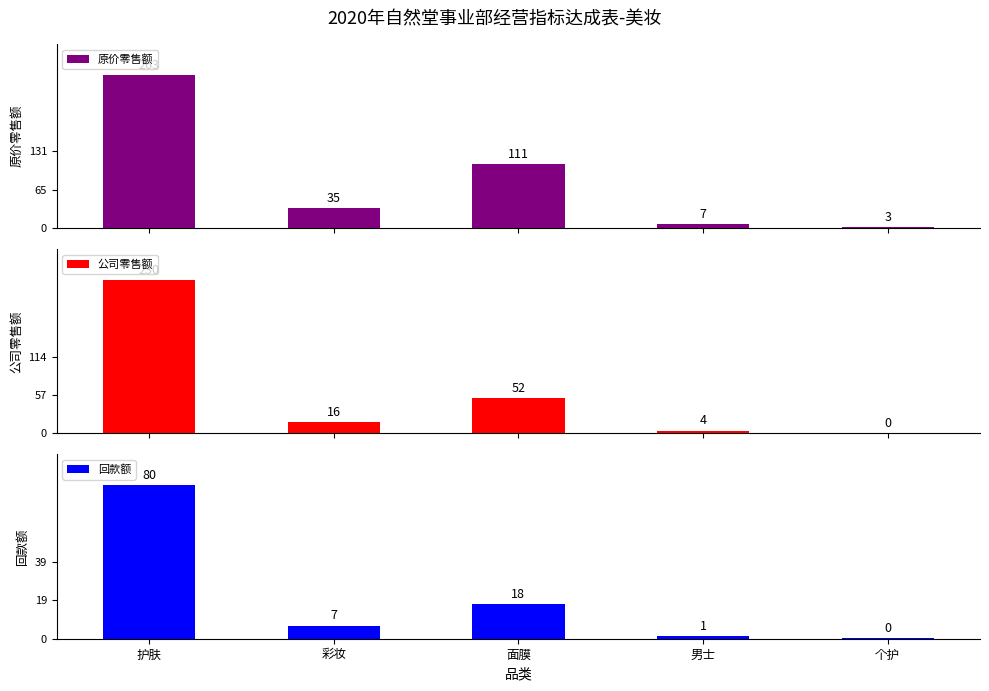

True or false: 回款额 has a value of 109426.9 at 护肤.

False